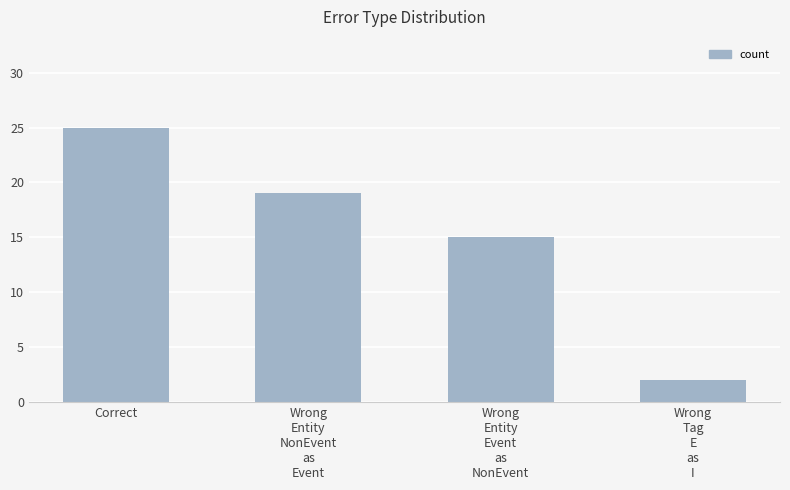

The value at Wrong
Entity
Event
as
NonEvent is 15. True or false?

True